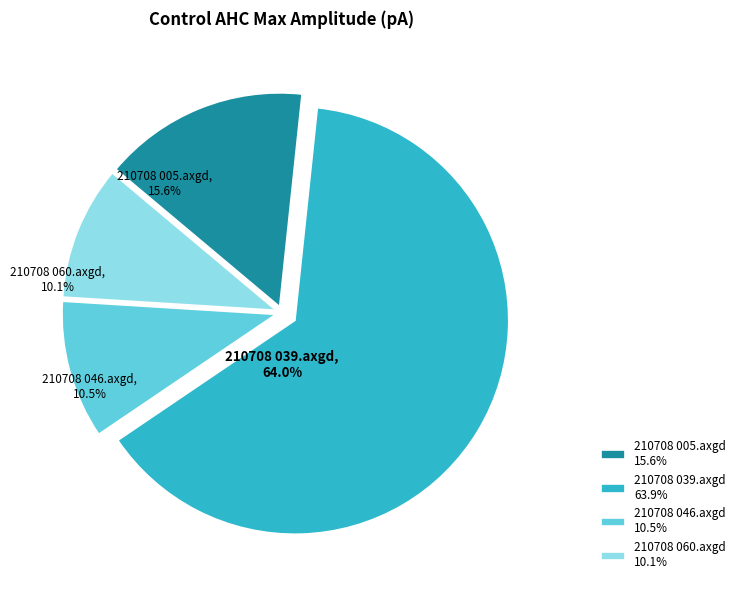

To the nearest percent, what is the difference between the largest and smallest slice percentages?

54%